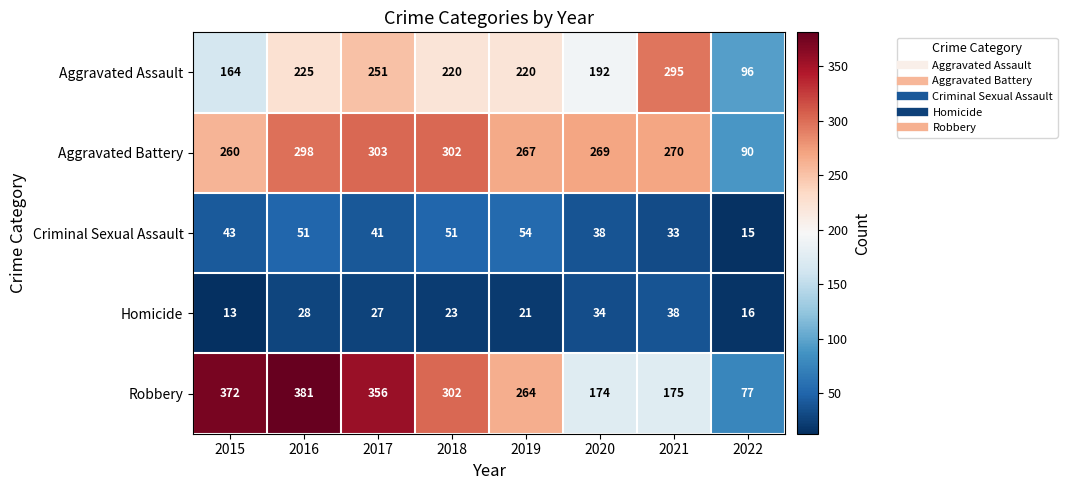

Which series has the widest spread of values?

Robbery